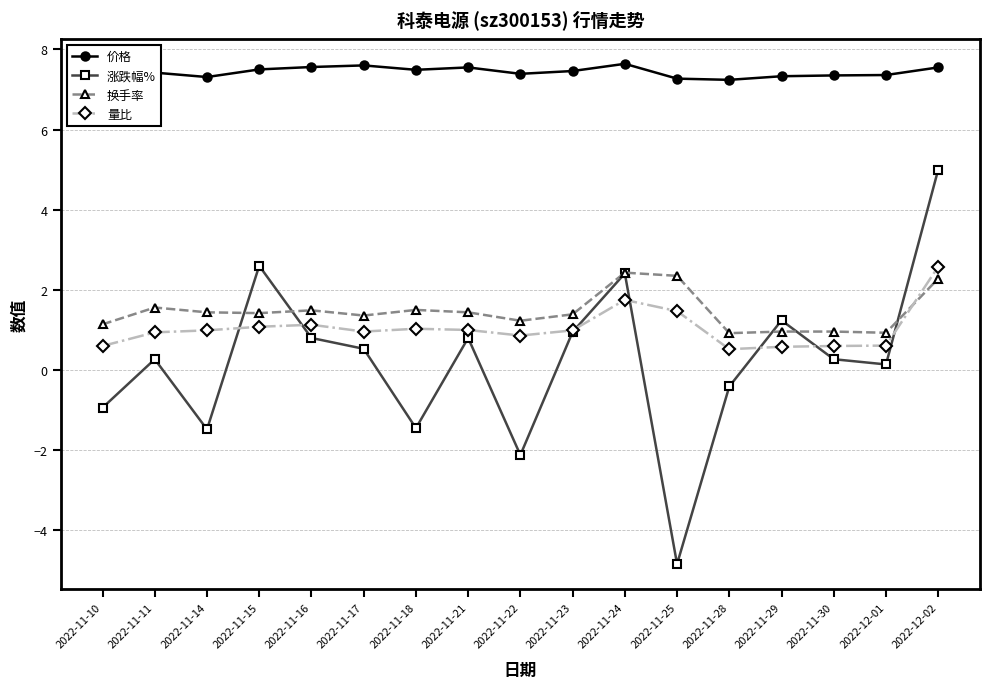

What is the approximate value of 涨跌幅% at 2022-11-29?

1.2